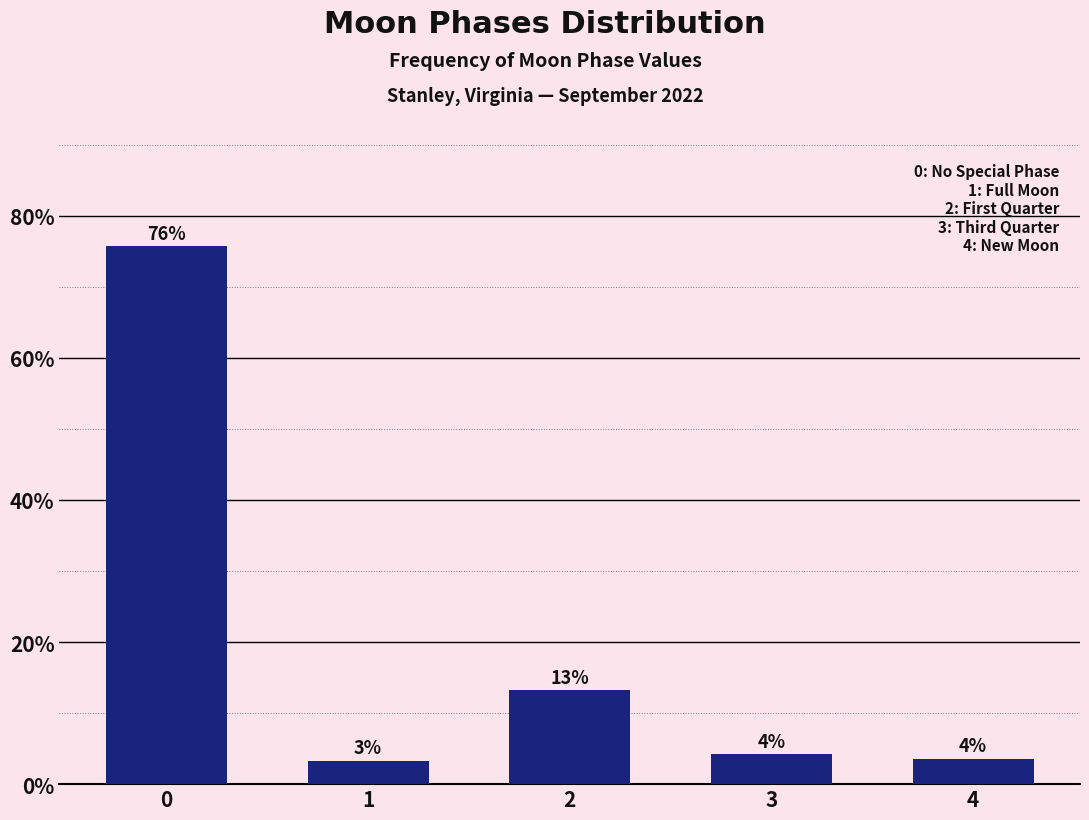

Does the chart contain any negative values?

No